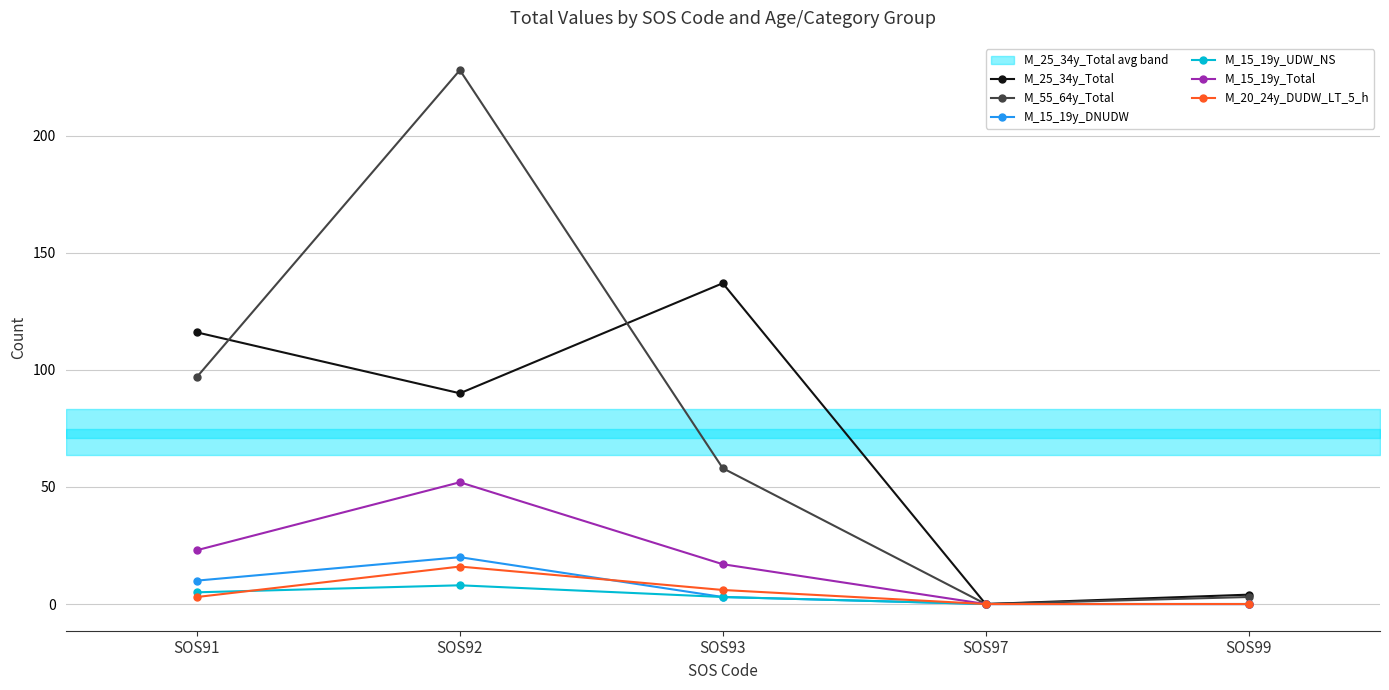

Reading left to right, extract all data points from this chart.

M_25_34y_Total: SOS91=116	SOS92=90	SOS93=137	SOS97=0	SOS99=4
M_55_64y_Total: SOS91=97	SOS92=228	SOS93=58	SOS97=0	SOS99=3
M_15_19y_DNUDW: SOS91=10	SOS92=20	SOS93=3	SOS97=0	SOS99=0
M_15_19y_UDW_NS: SOS91=5	SOS92=8	SOS93=3	SOS97=0	SOS99=0
M_15_19y_Total: SOS91=23	SOS92=52	SOS93=17	SOS97=0	SOS99=0
M_20_24y_DUDW_LT_5_h: SOS91=3	SOS92=16	SOS93=6	SOS97=0	SOS99=0